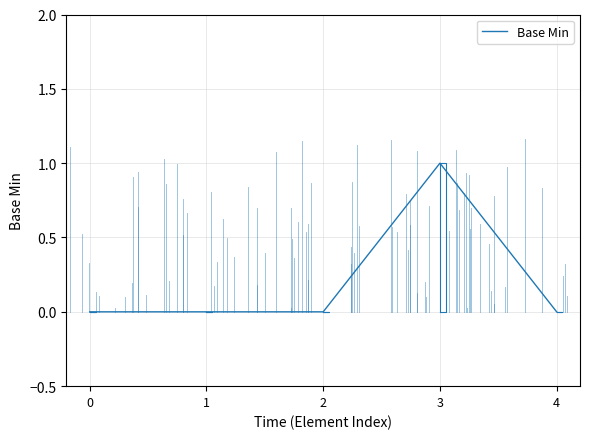

List the labels in order of value, smallest first.

0, 1, 2, 4, 3